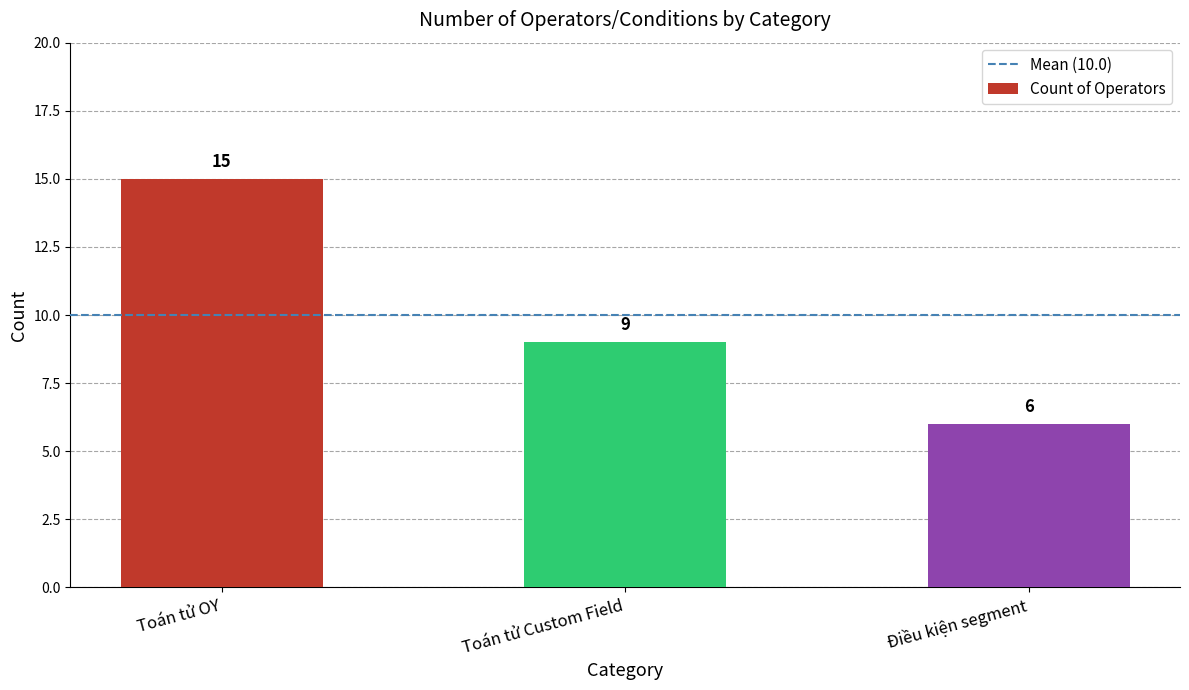

Which category has the lowest value across all series?

Điều kiện segment